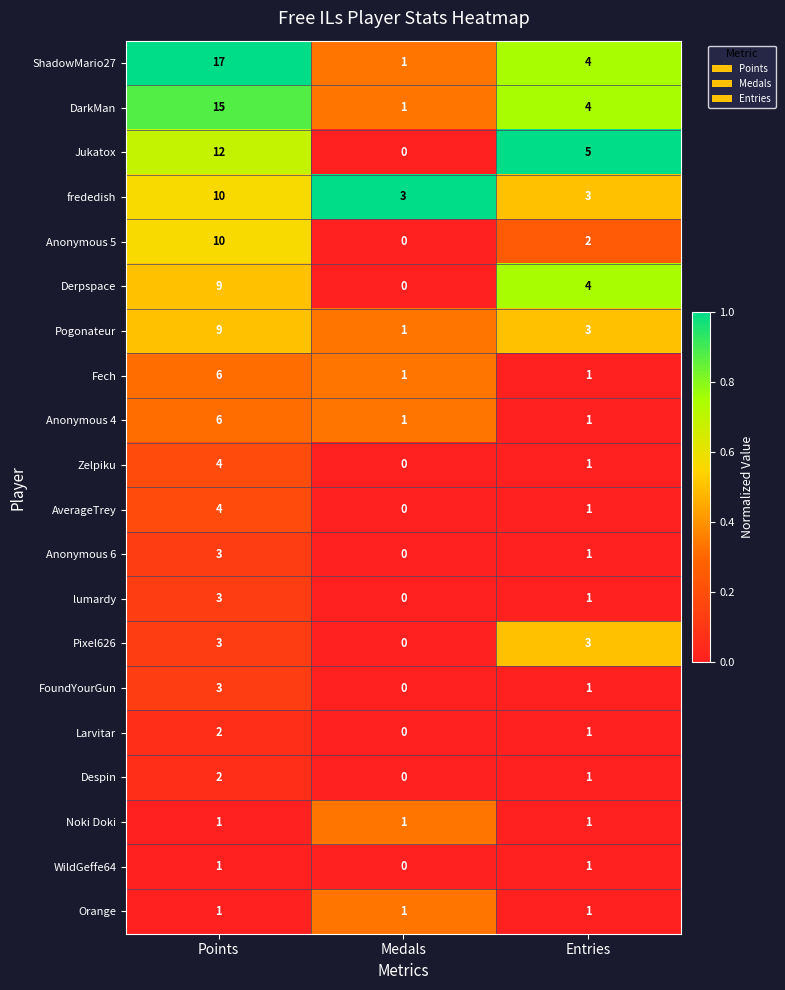

How many data points does each series have?

3